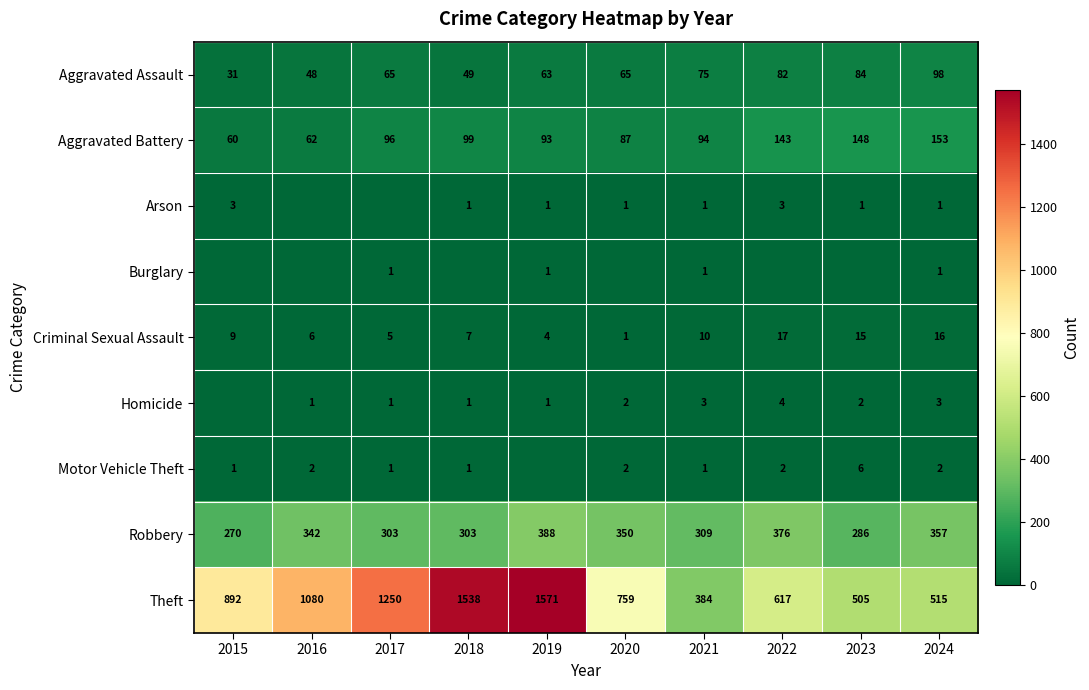

What value does the Aggravated Battery series have at 2022?

143